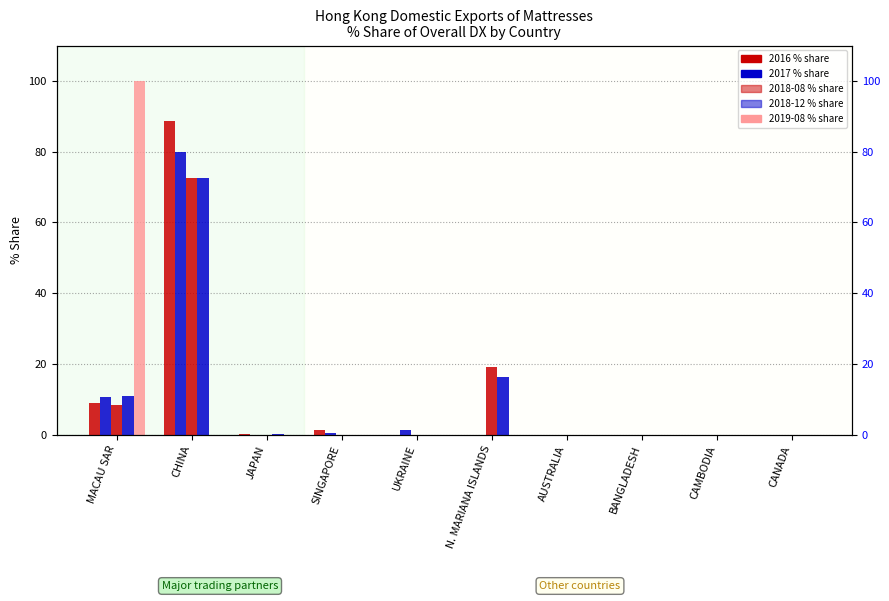

Rank the categories by 2019_08 value from highest to lowest.

MACAU SAR, CHINA, JAPAN, SINGAPORE, UKRAINE, N. MARIANA ISLANDS, AUSTRALIA, BANGLADESH, CAMBODIA, CANADA